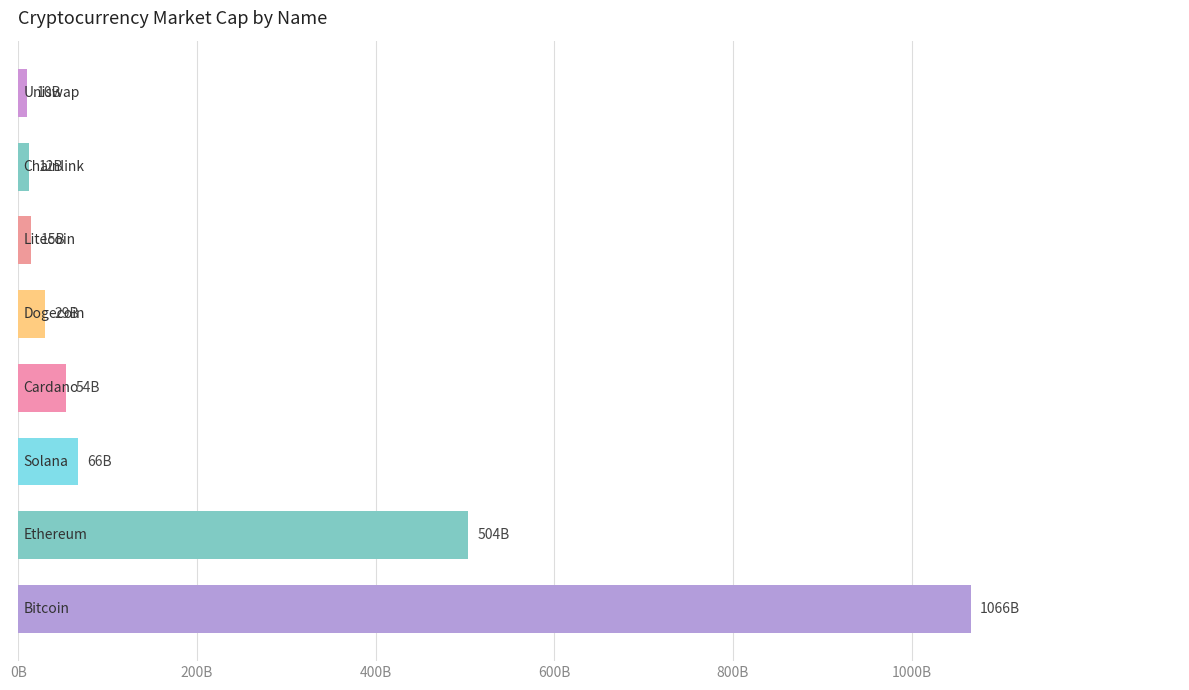

Are the bars horizontal?

Yes